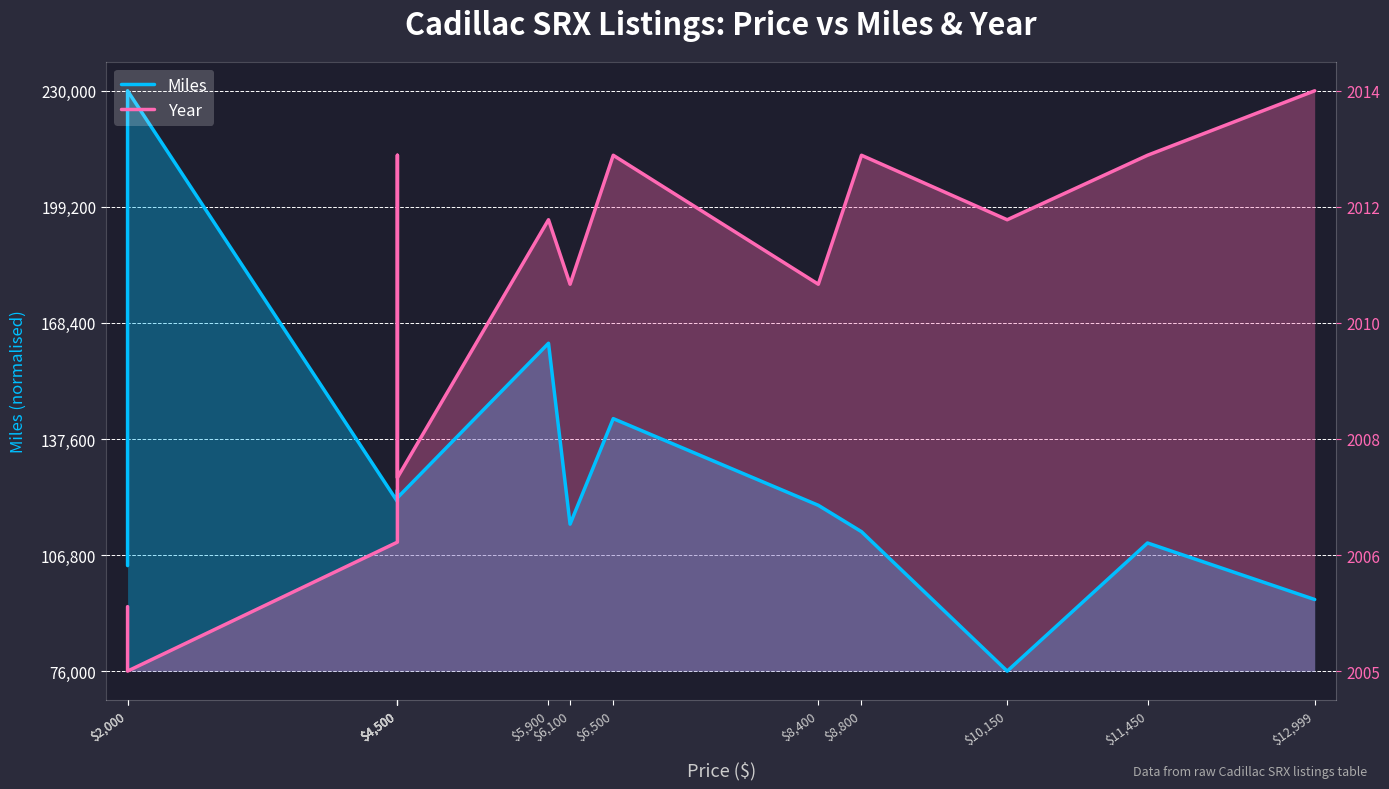

What is the label of the 7th point from the left?

$5,900